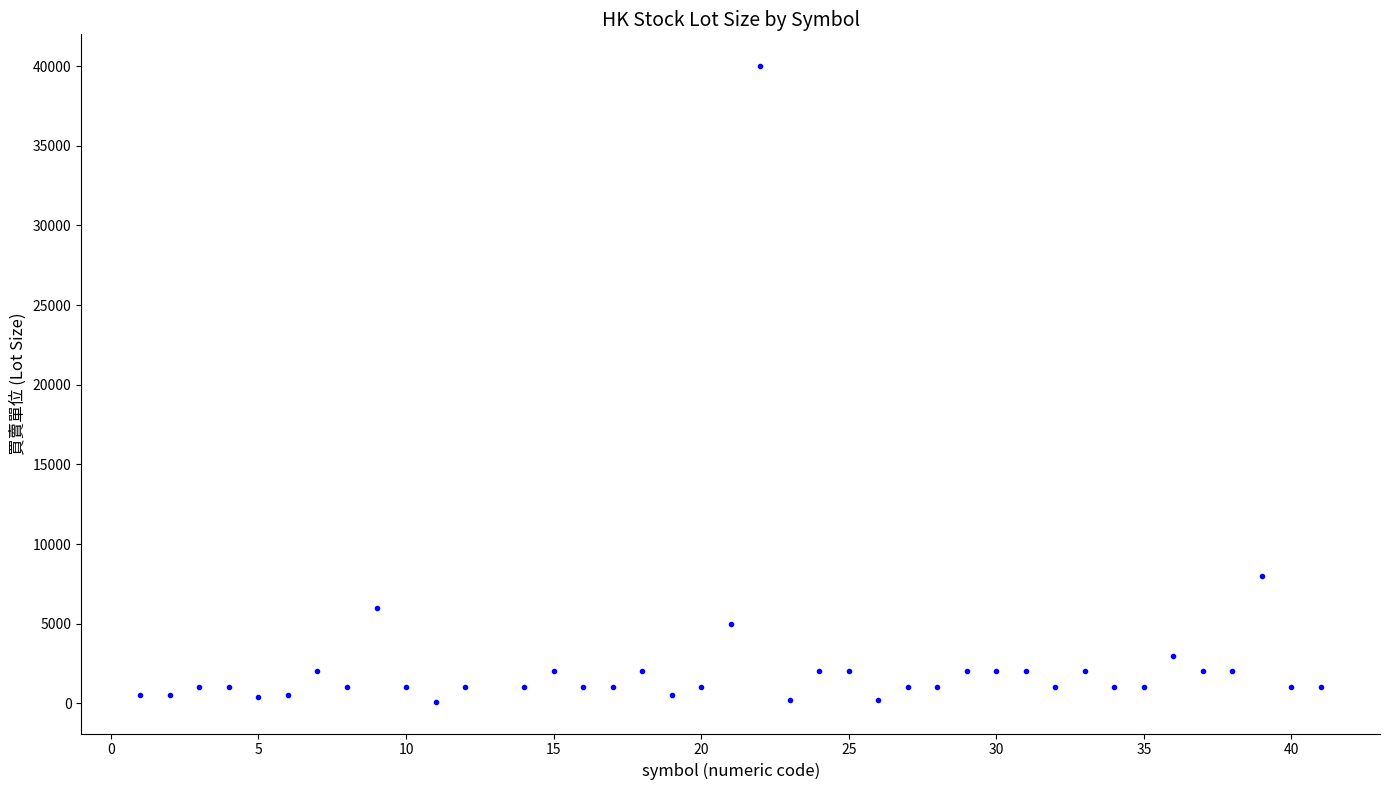

What Y value in the scatter plot is closest to 20050?

8000